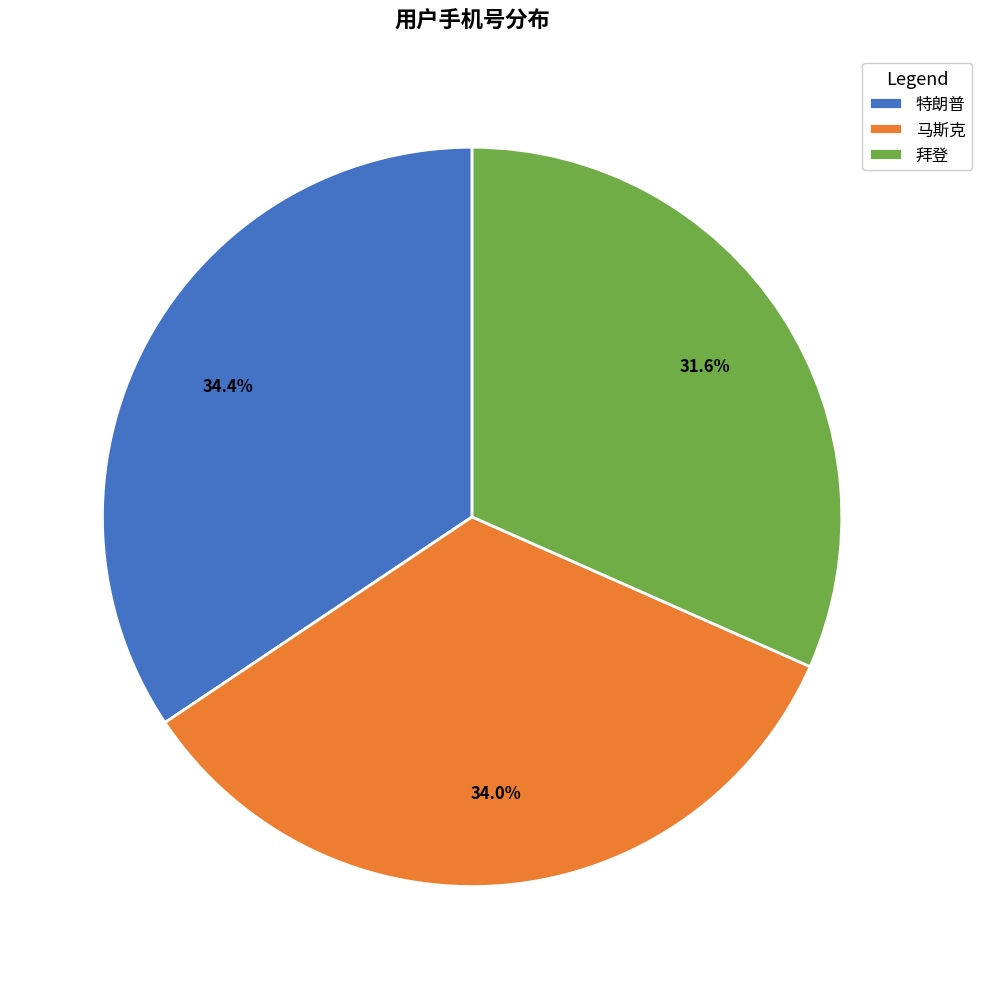

Does any single category account for the majority?

No